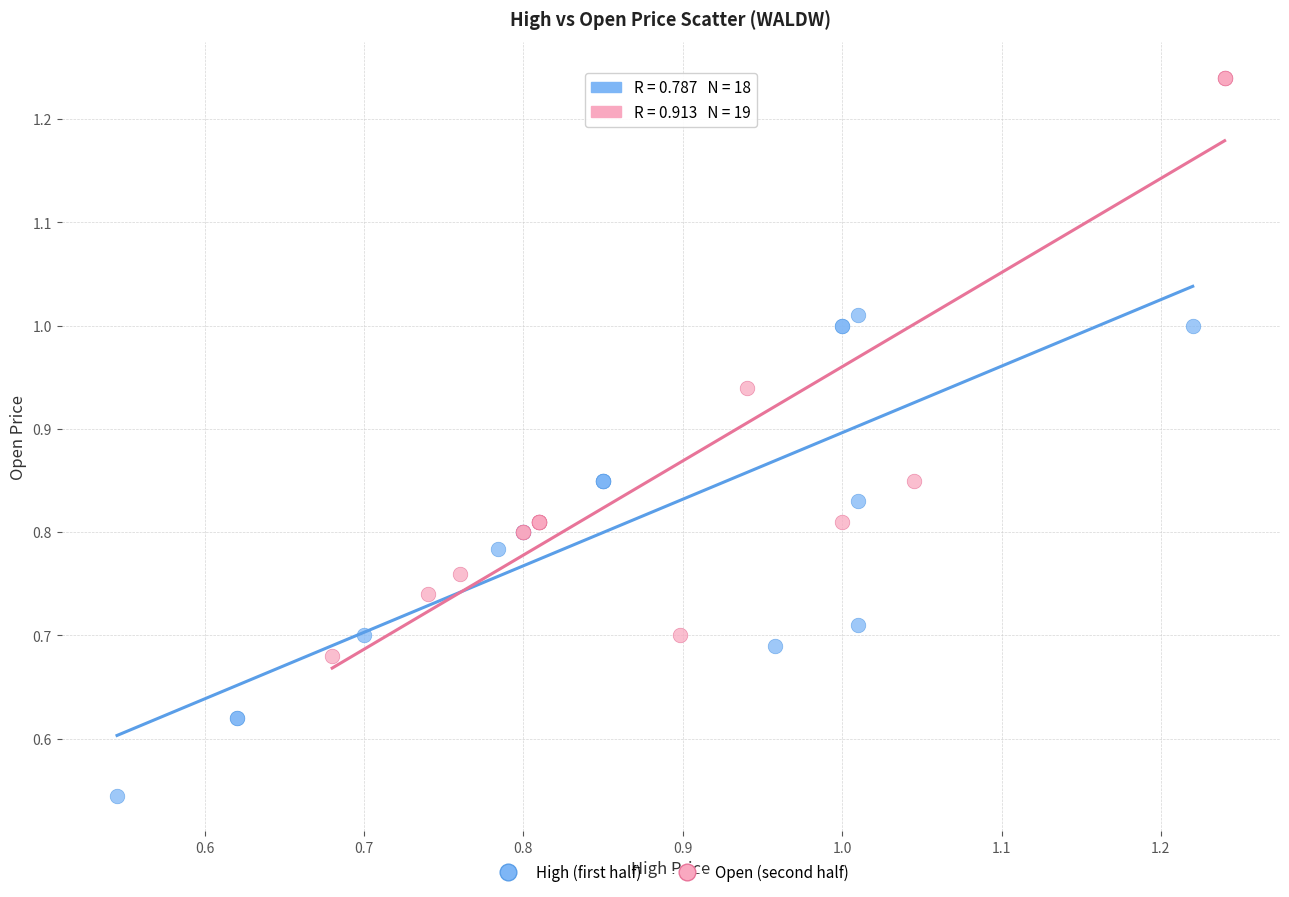

What are all the series names shown in the legend?

High (first half), Open (second half)